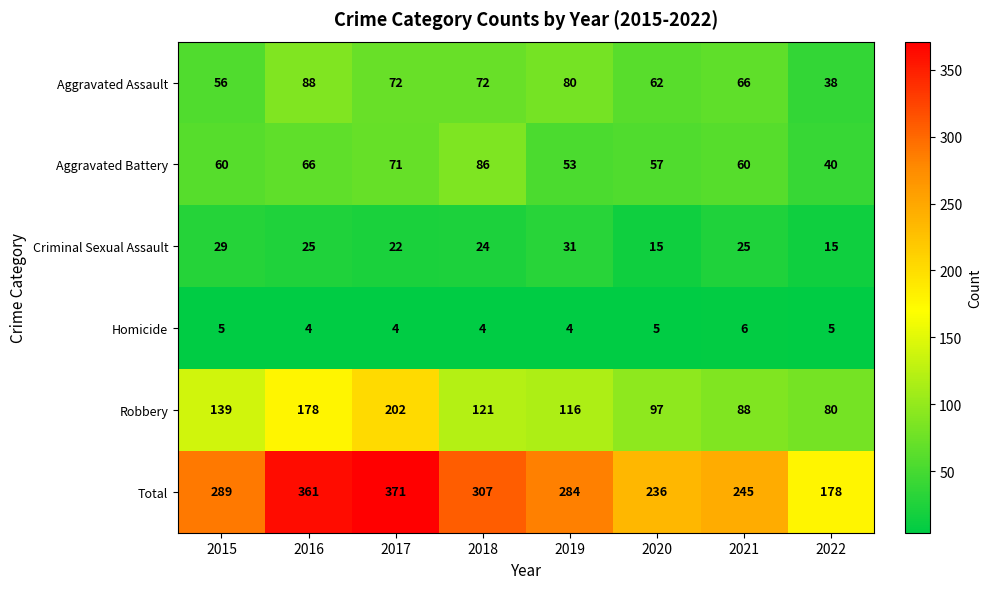

Which label corresponds to the largest value in the chart?

2017